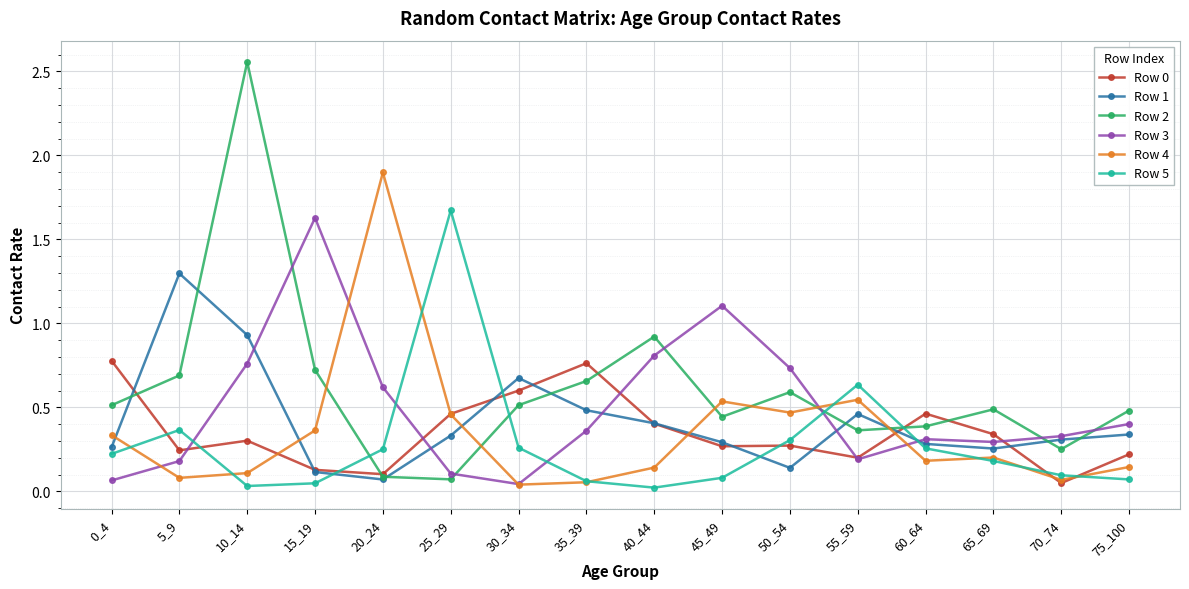

The Row 3 series shows 1.4 at 40_44. True or false?

False